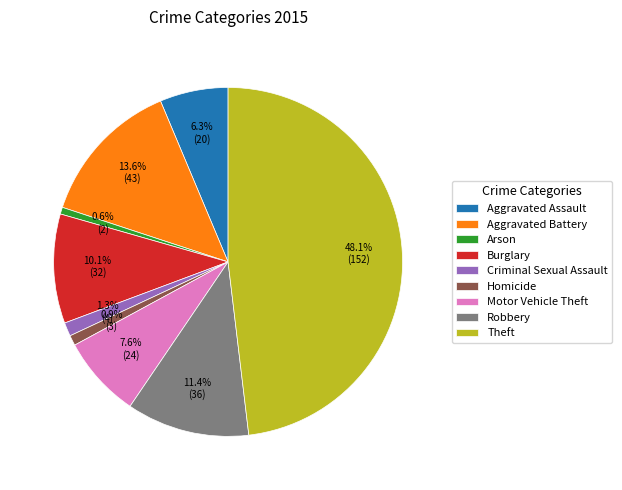

Count the number of slices in the pie.

9